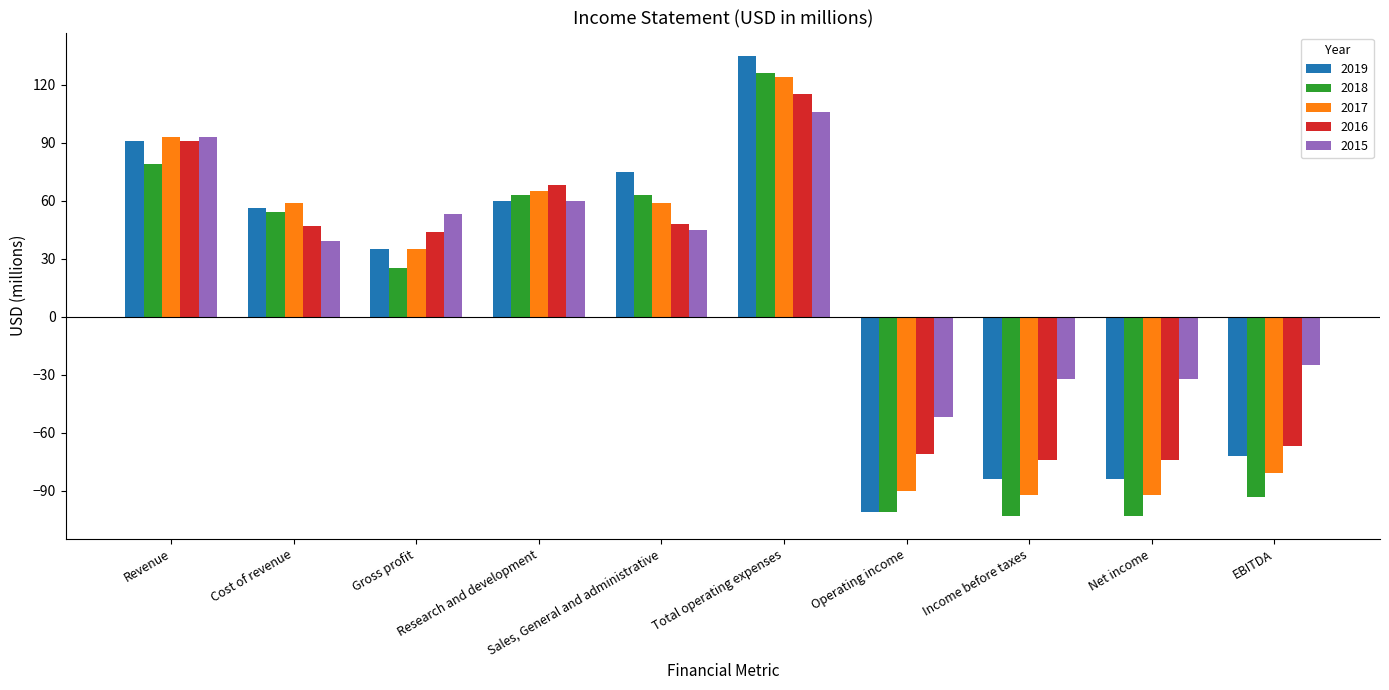

How many positive values does the 2018 series have?

6